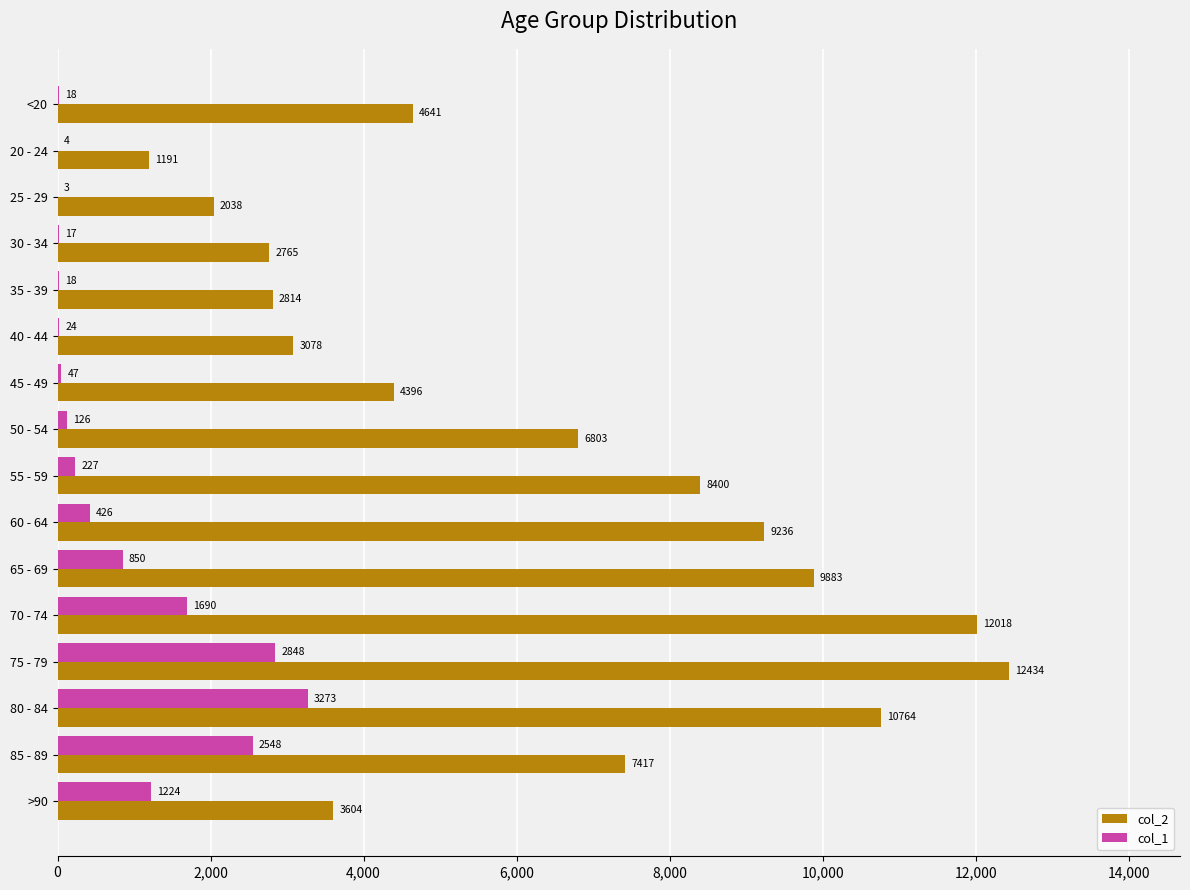

Is the value of col_1 at 80 - 84 greater than the value of col_2 at 40 - 44?

Yes